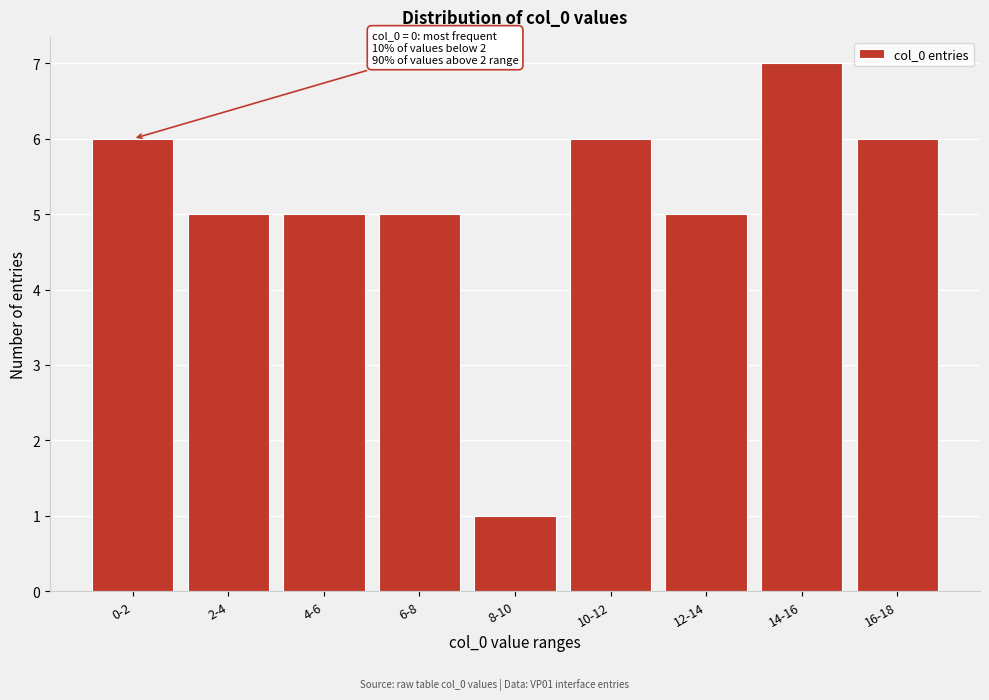

Reading right to left, transcribe all the data shown in this chart.

6	7	5	6	1	5	5	5	6